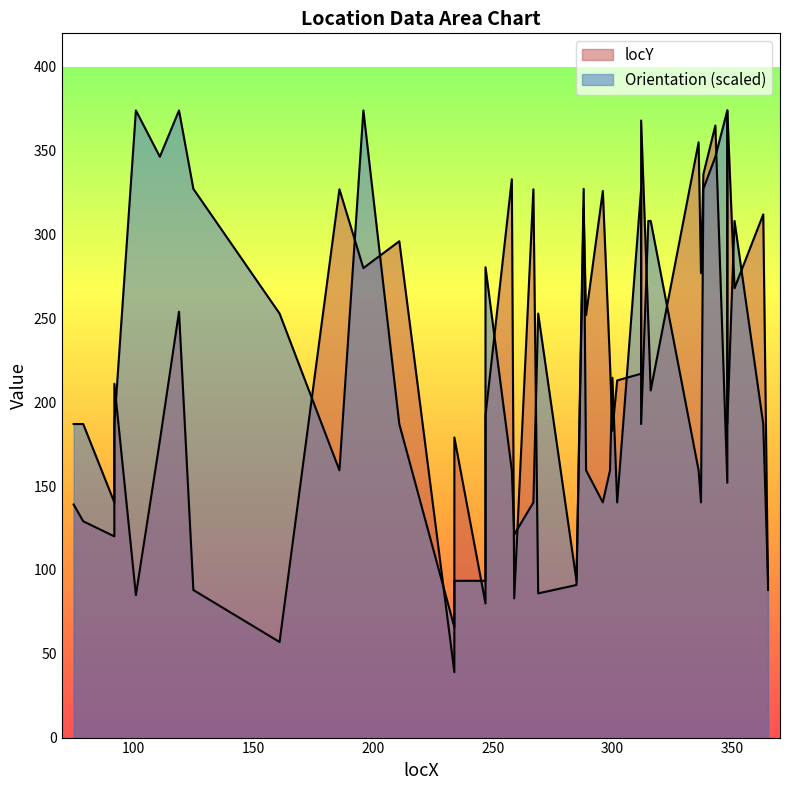

Where is Orientation nearest to the value 219?

300